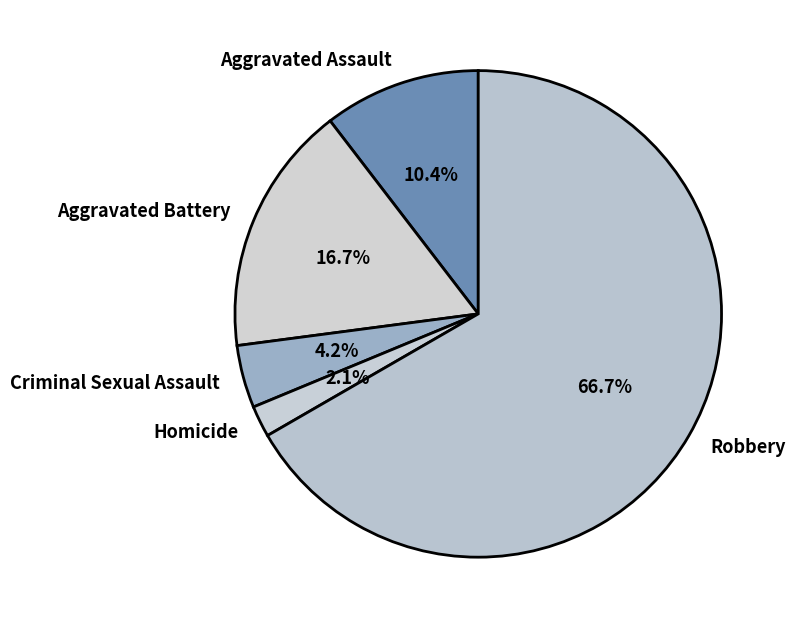

Rank the categories by value from highest to lowest.

Robbery, Aggravated Battery, Aggravated Assault, Criminal Sexual Assault, Homicide